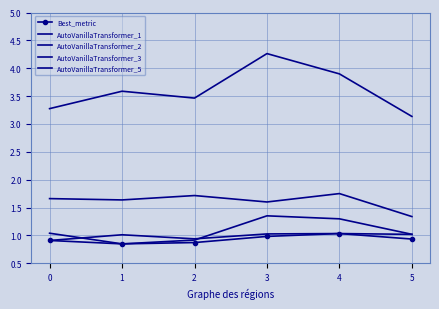

At which label does AutoVanillaTransformer_3 reach its minimum?

5